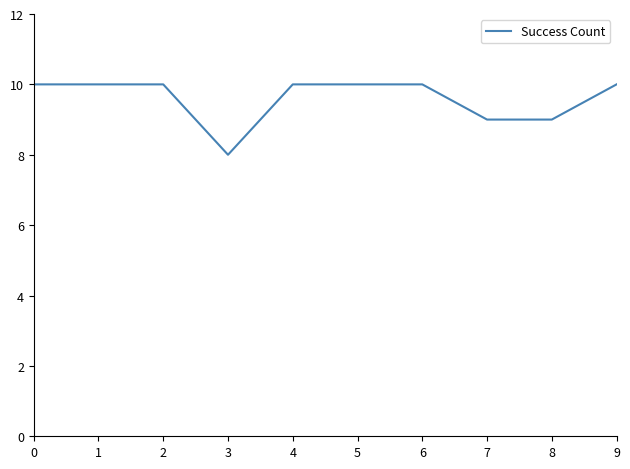

Reading left to right, transcribe all the data shown in this chart.

0=10	1=10	2=10	3=8	4=10	5=10	6=10	7=9	8=9	9=10